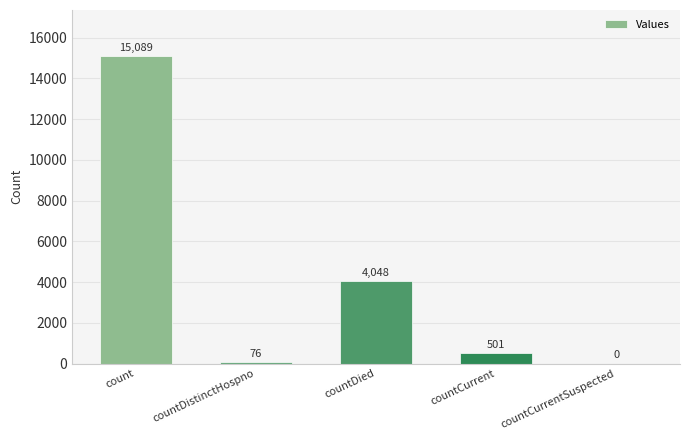

Does the chart contain stacked bars?

No